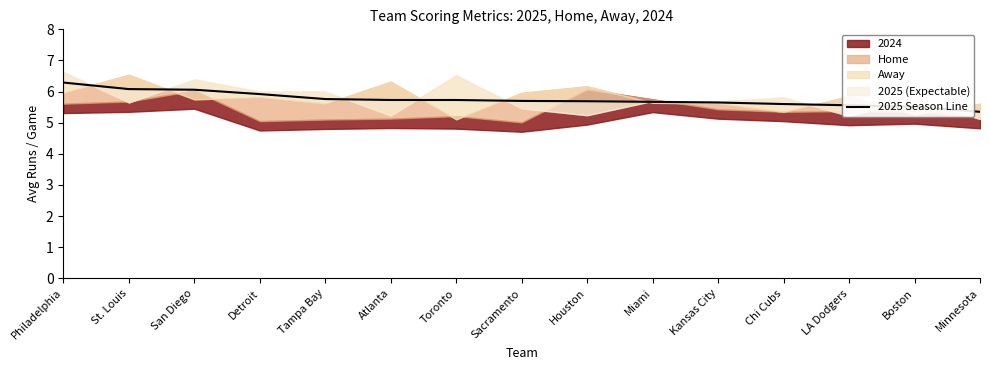

What is the label of the 6th point from the left?

Atlanta